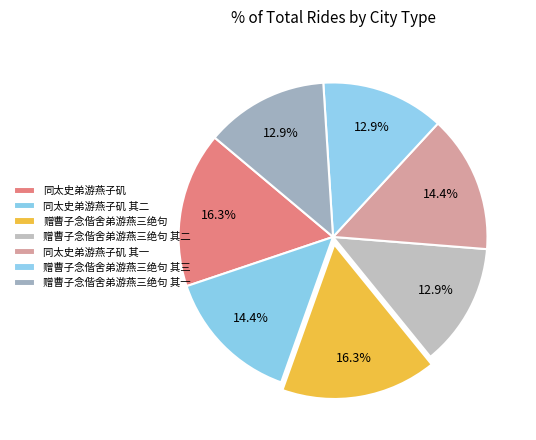

Rank the categories by value from lowest to highest.

赠曹子念偕舍弟游燕三绝句 其一, 赠曹子念偕舍弟游燕三绝句 其二, 赠曹子念偕舍弟游燕三绝句 其三, 同太史弟游燕子矶 其一, 同太史弟游燕子矶 其二, 同太史弟游燕子矶, 赠曹子念偕舍弟游燕三绝句